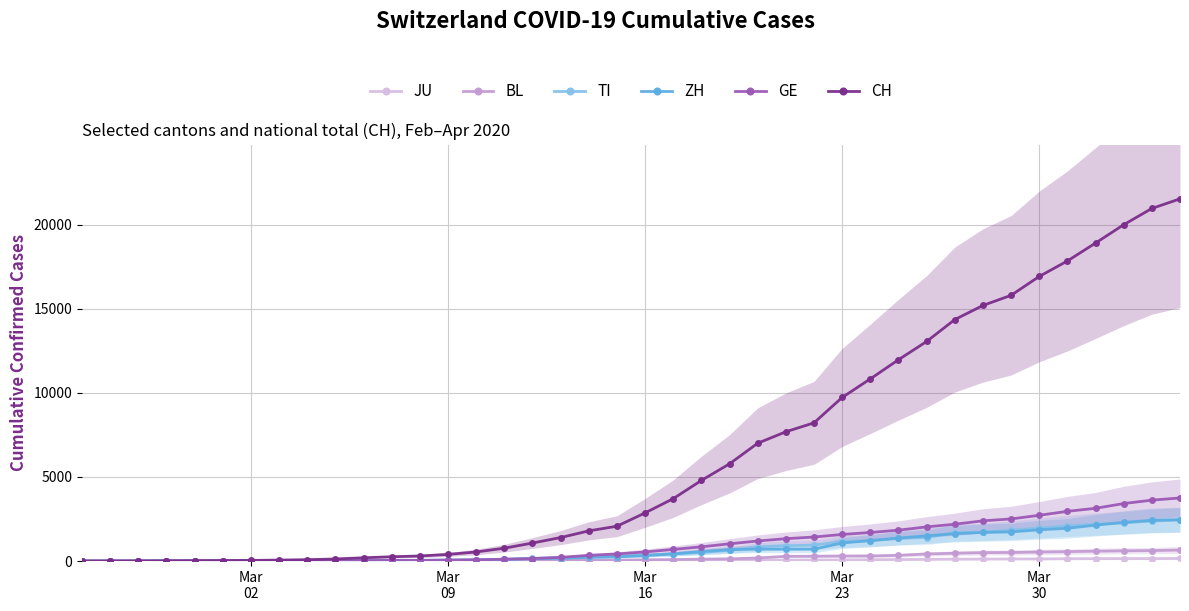

What is the maximum value for BL?

656